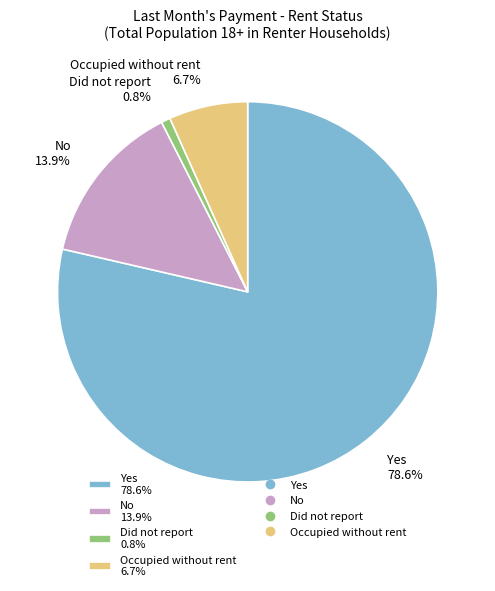

Is there a majority slice in this chart?

Yes